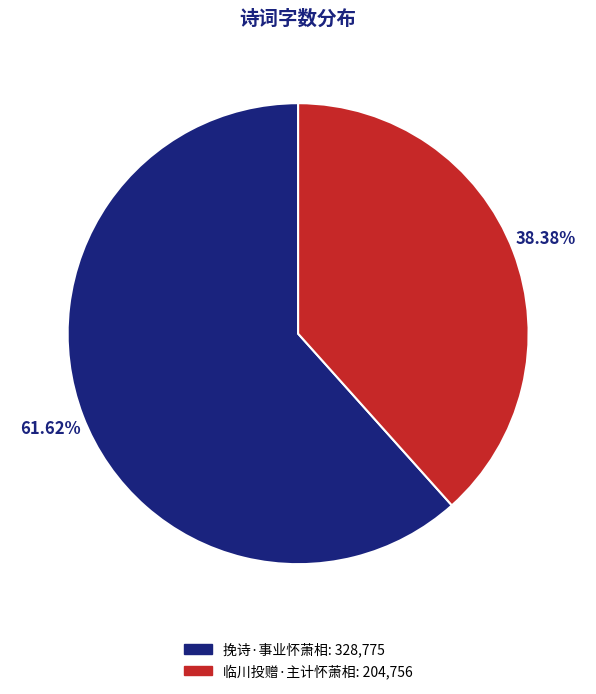

What percentage is the 挽诗·事业怀萧相 slice, to the nearest percent?

62%